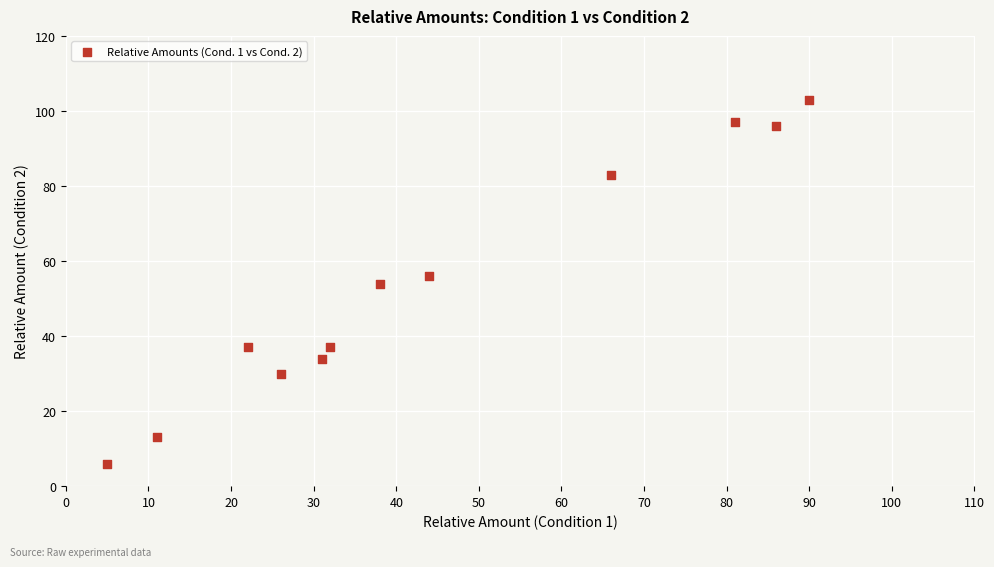

What is the range of X values (max minus min)?

85